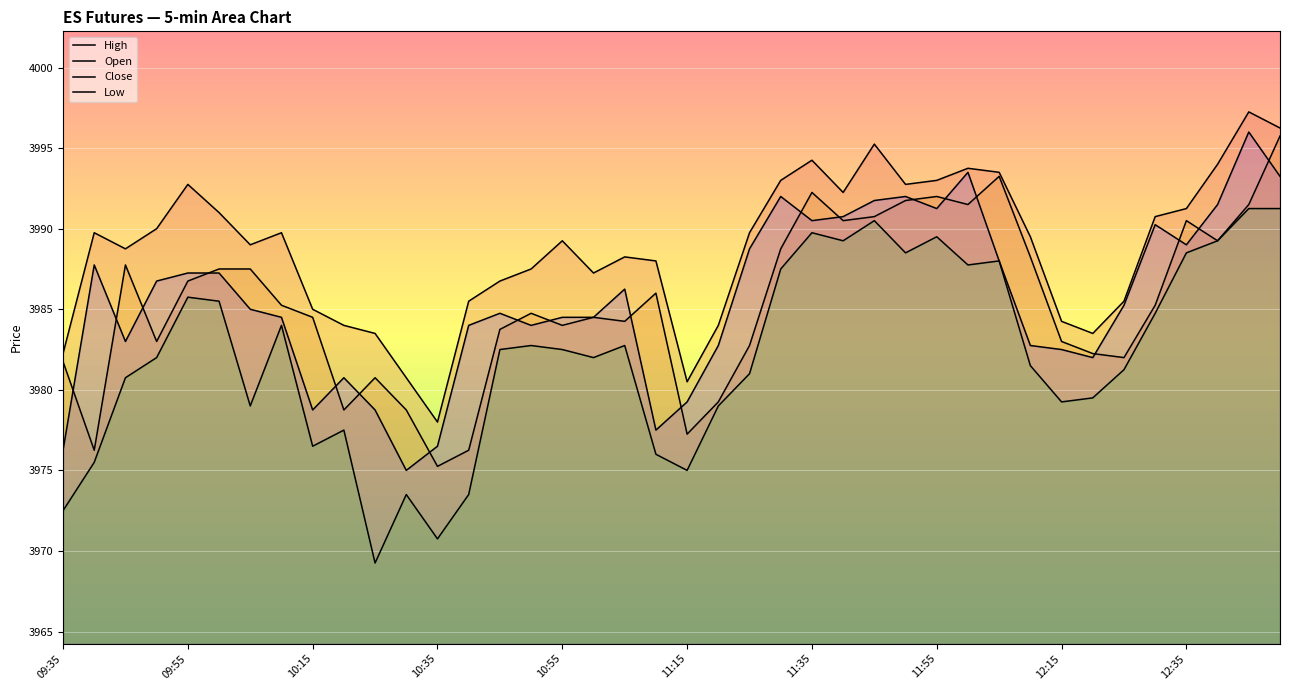

How many lines are shown in the chart?

4